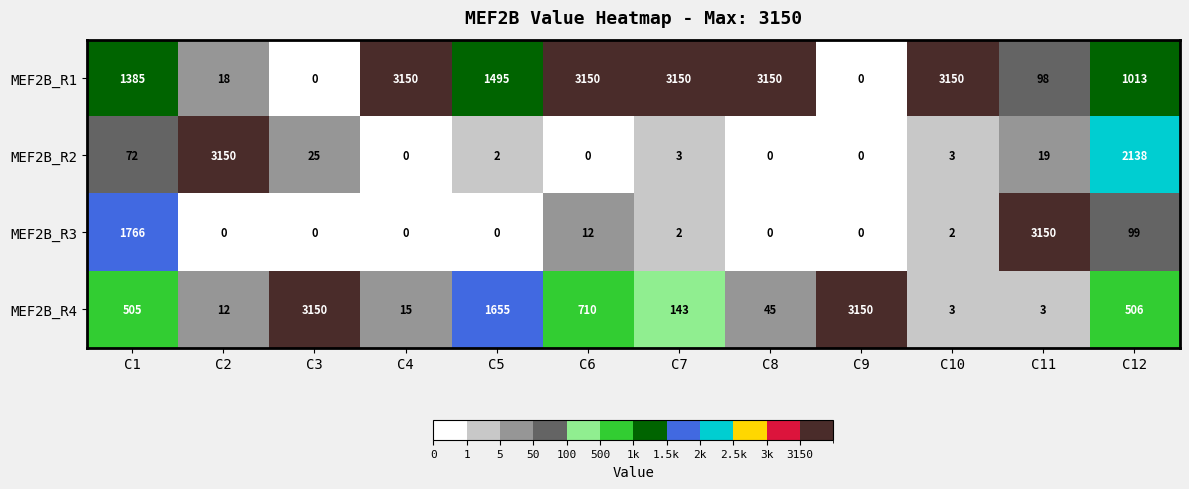

Between C4 and C8, which series saw the biggest shift?

MEF2B_R4